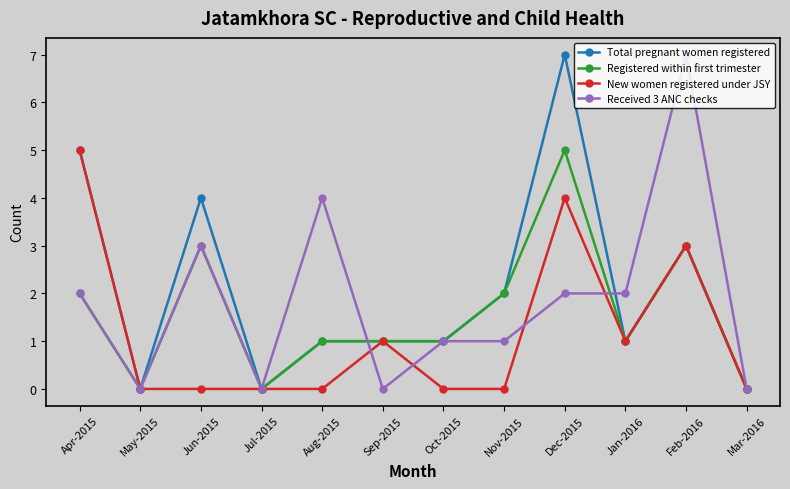

What is the total value across all series at Dec-2015?

18